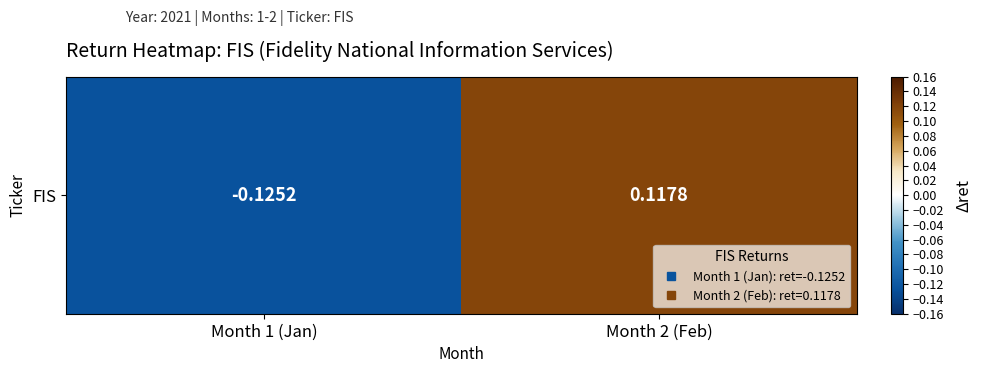

Between Month 1 (Jan) and Month 2 (Feb), which is larger?

Month 2 (Feb)